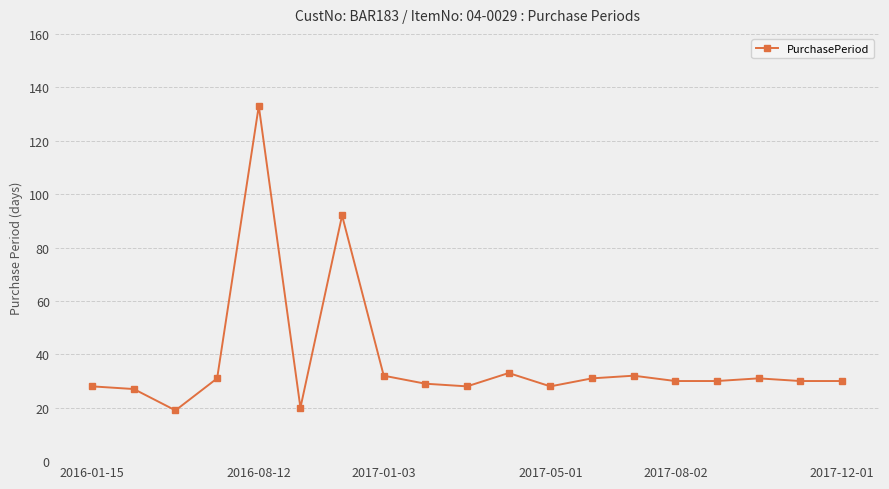

What is the sum of all values?

714